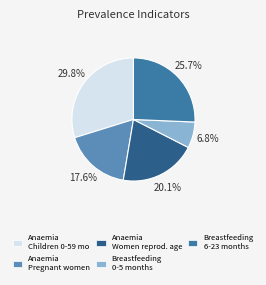

Does any single category account for the majority?

No